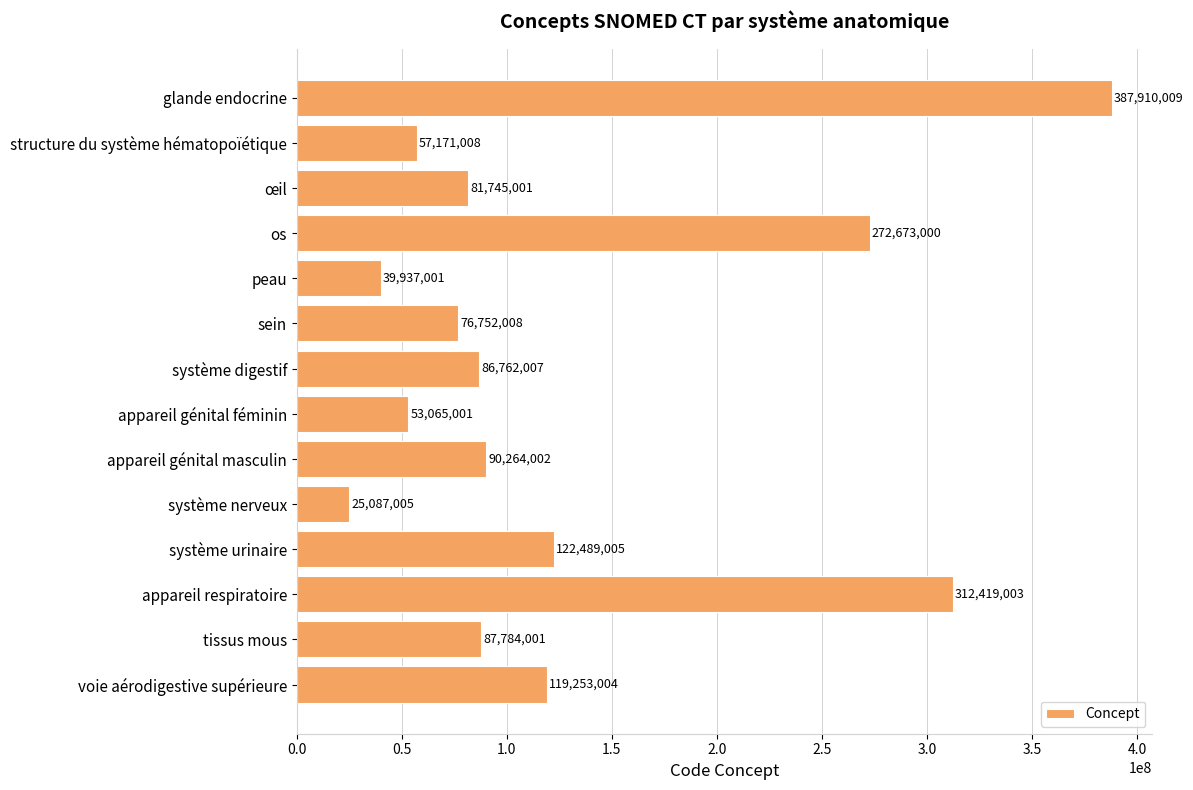

What is the label of the 5th bar from the top?

peau